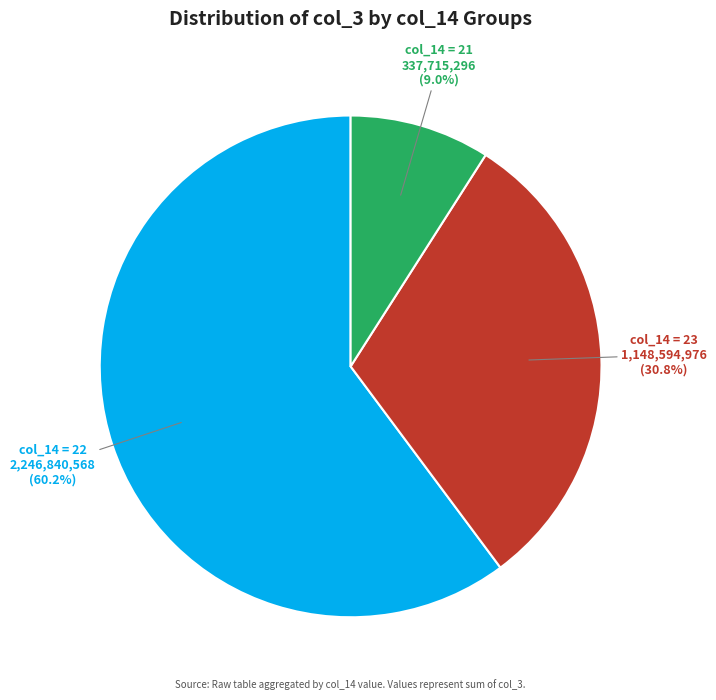

Which category has the smallest portion of the pie?

col_14 = 21